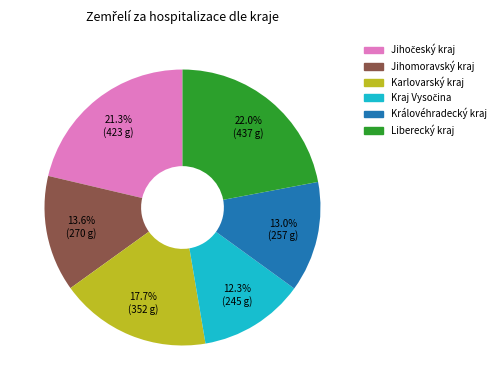

To the nearest percent, what is the average slice percentage?

17%